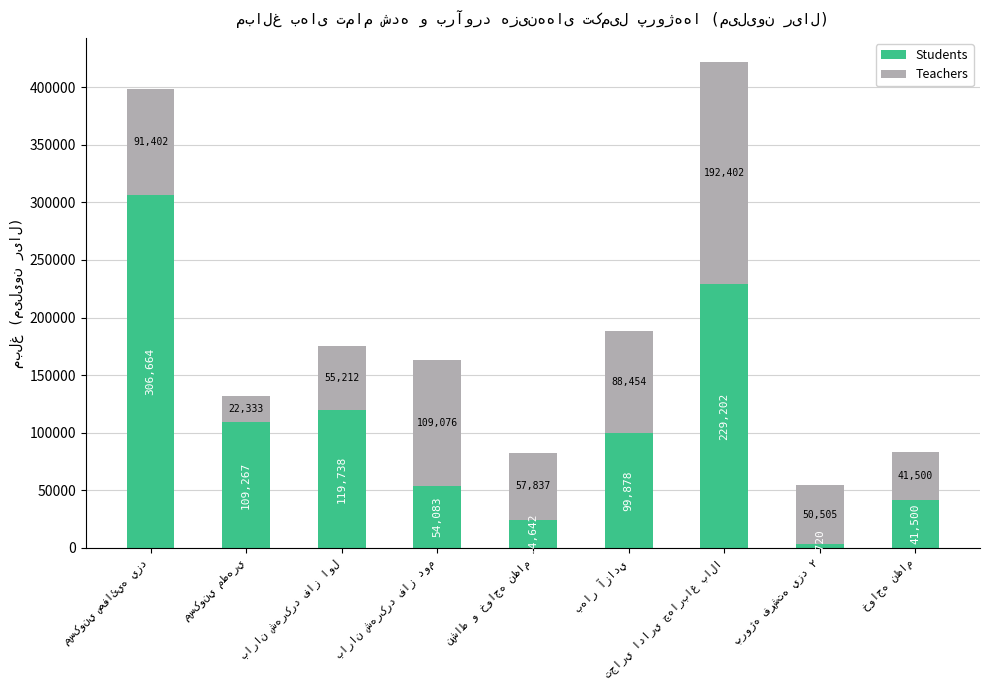

What is the maximum value for Students?

306664